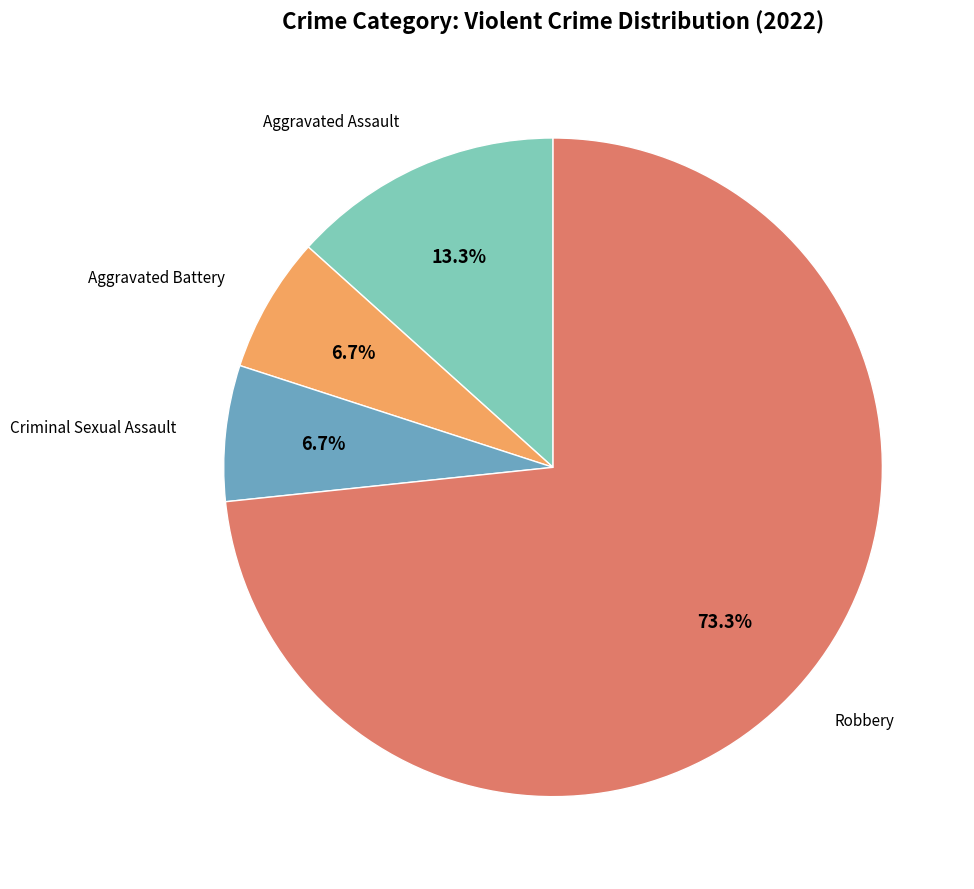

Is there any slice that represents more than half of the pie?

Yes